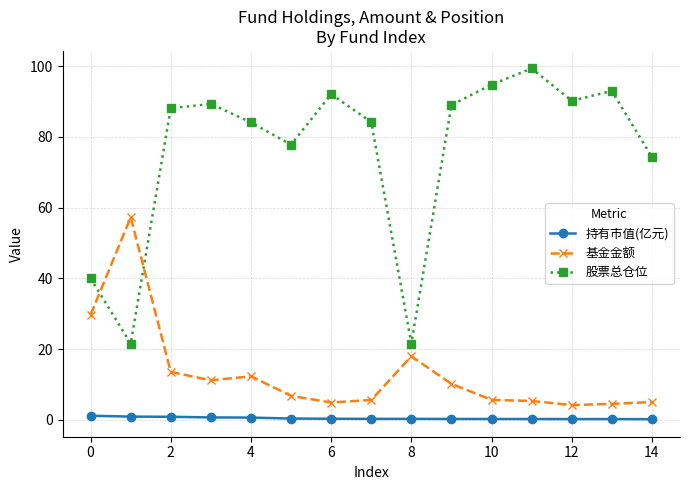

True or false: 股票总仓位 has more than 2 interior local peaks.

True